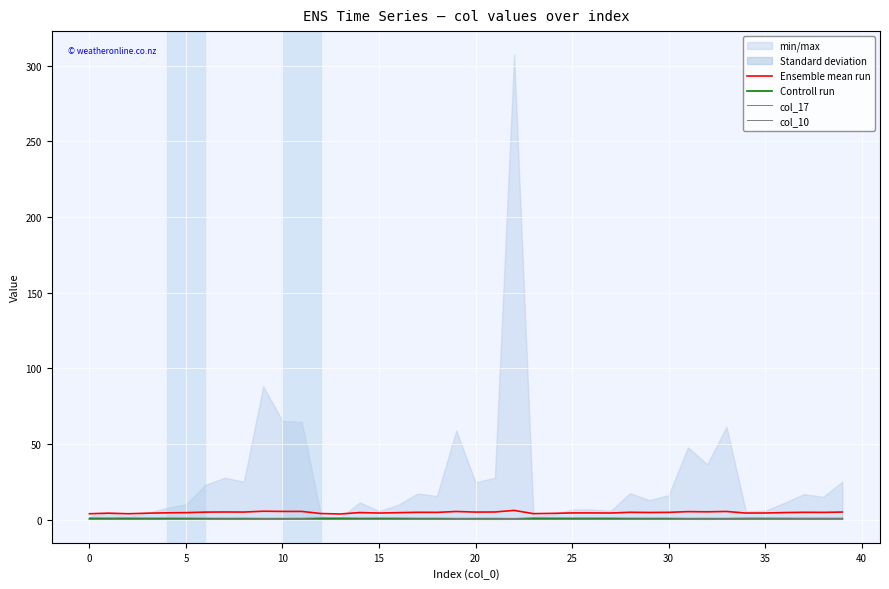

What is the difference between the Controll run values at −5 and 37?

0.1